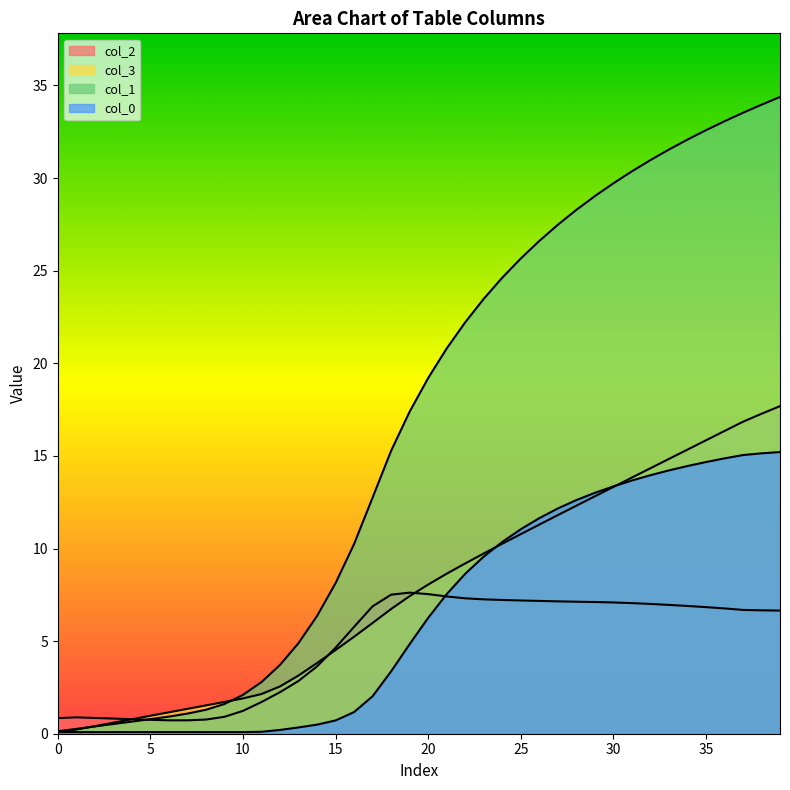

The value of col_2 at 9 is 1.4. True or false?

False